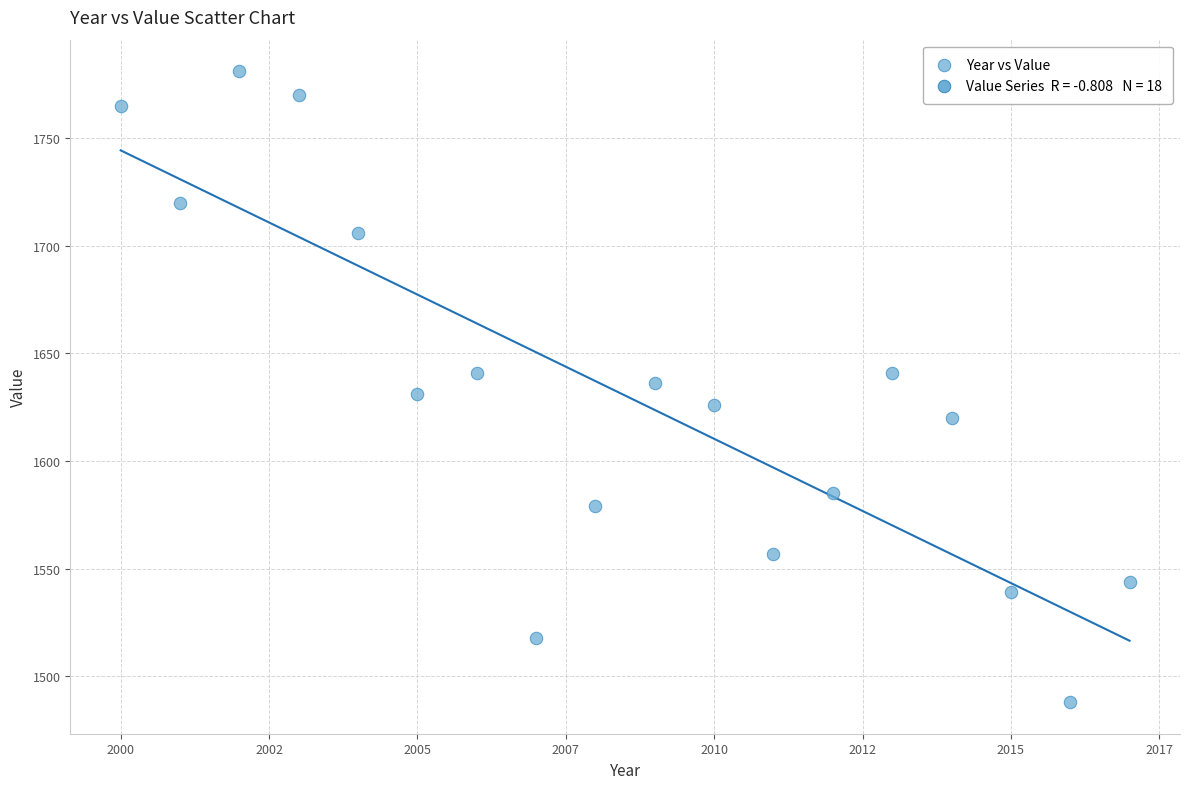

List the coordinates of all points as (Y, X) pairs, reading left to right.

(1765, 2000)  (1720, 2001)  (1781, 2002)  (1770, 2003)  (1706, 2004)  (1631, 2005)  (1641, 2006)  (1518, 2007)  (1579, 2008)  (1636, 2009)  (1626, 2010)  (1557, 2011)  (1585, 2012)  (1641, 2013)  (1620, 2014)  (1539, 2015)  (1488, 2016)  (1544, 2017)